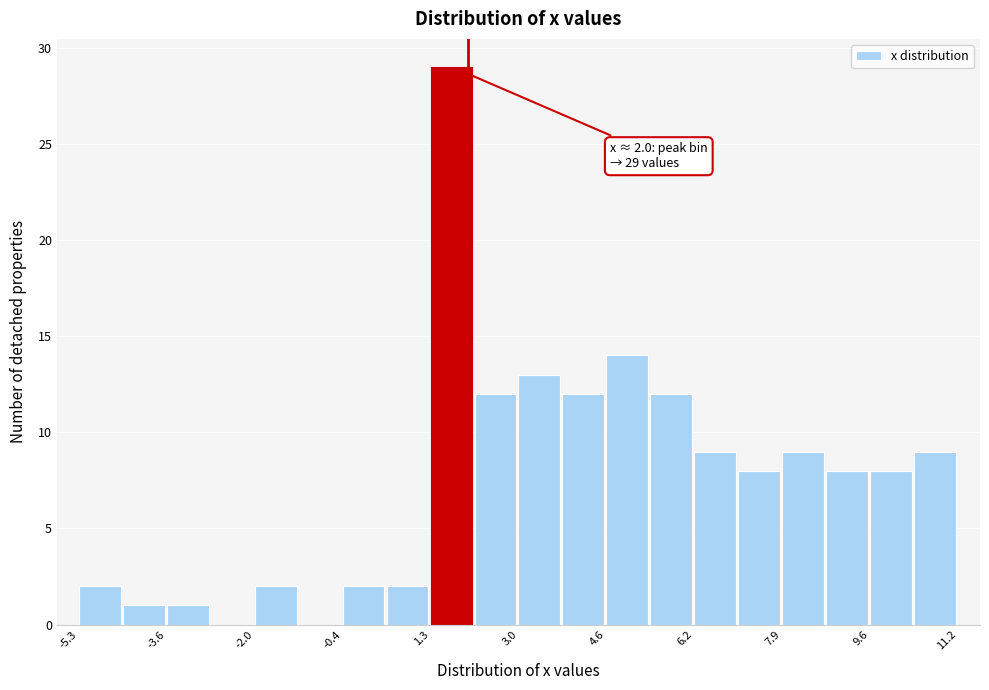

Which range on the x-axis has the tallest bar?

1.4 to 2.2